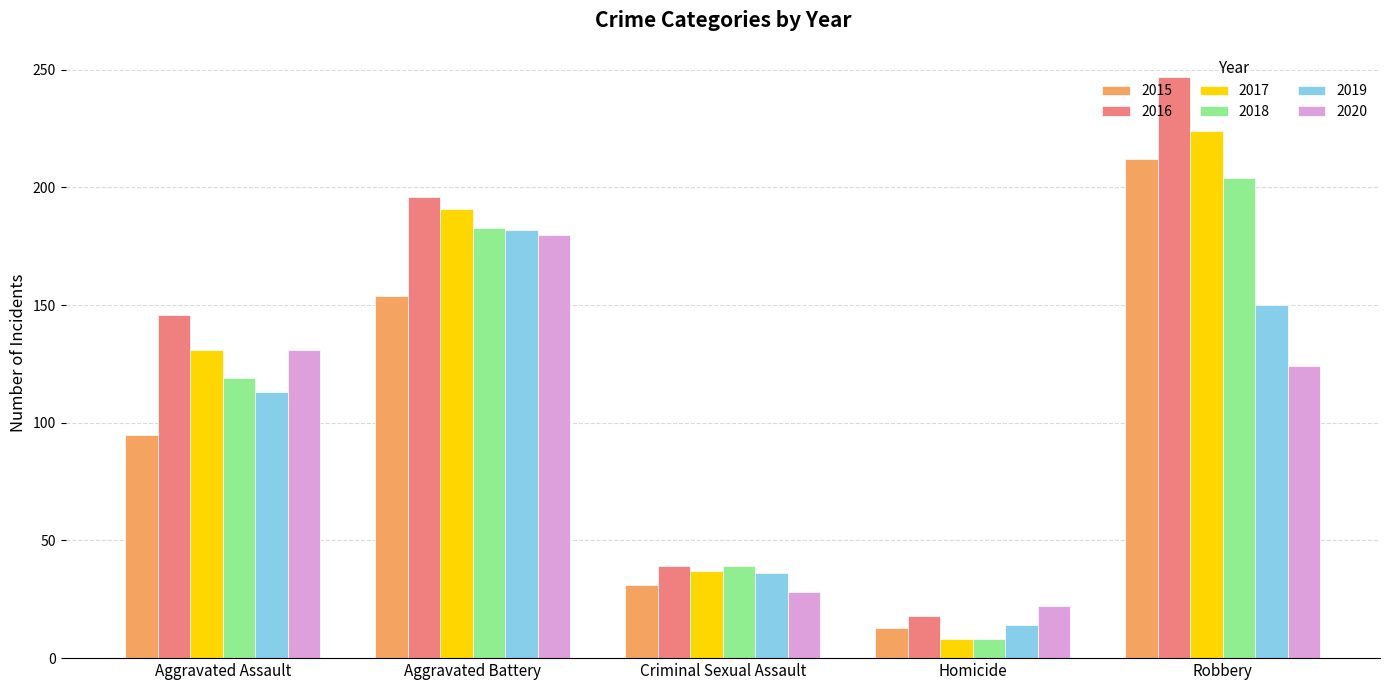

Is it true that 2016 equals 32 at Homicide?

False